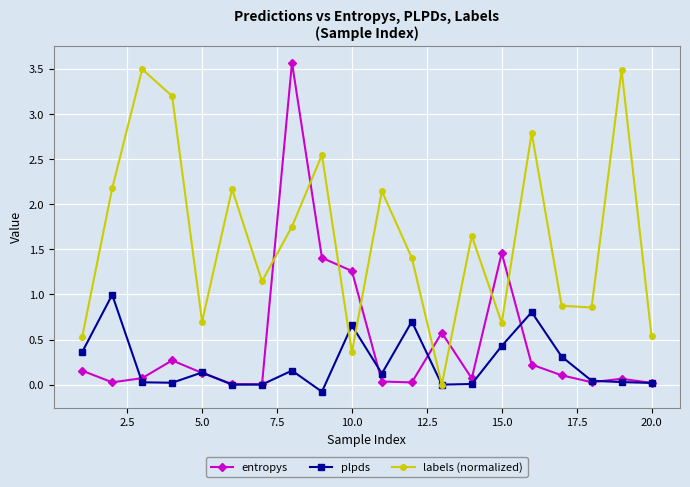

True or false: entropys and labels (normalized) intersect in this chart.

True